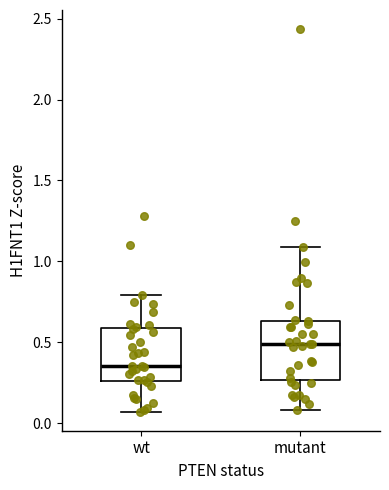

Where does the upper whisker of the box for wt end on the y-axis? The values are not printed on the chart, so give them approximately, as read against the axis.

0.80